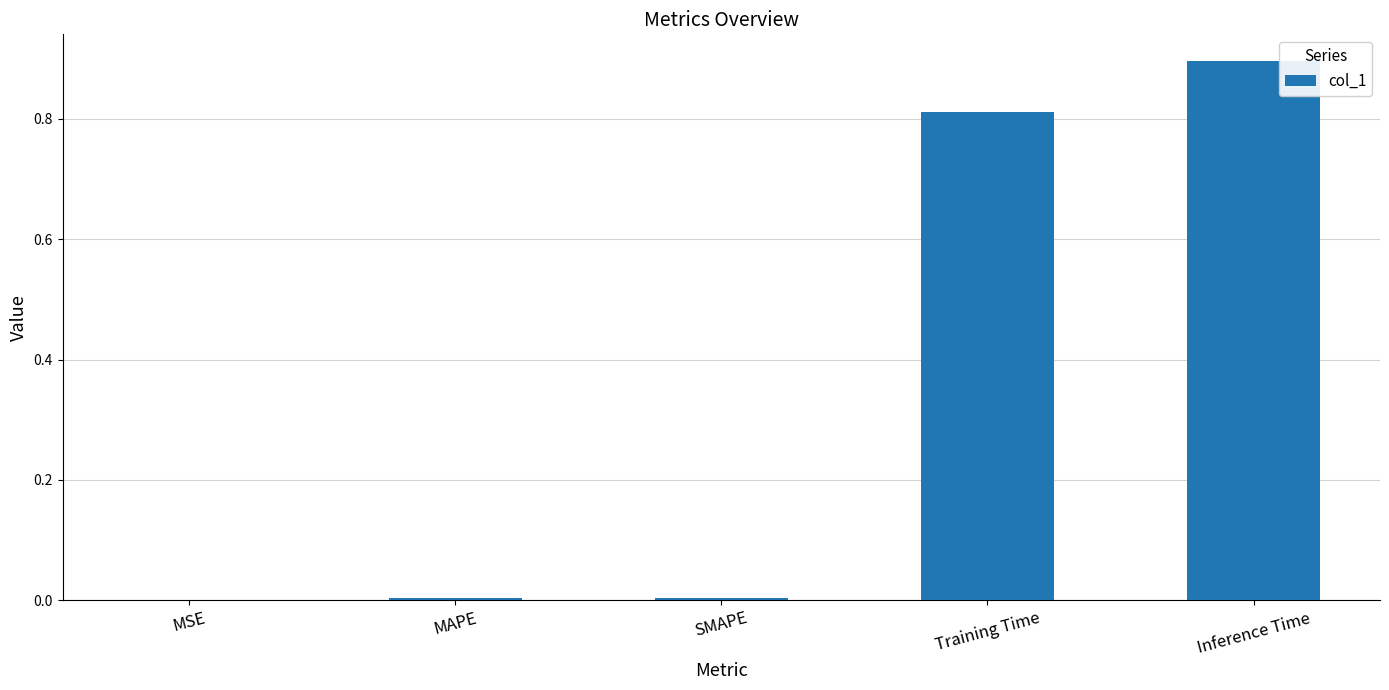

The value at Inference Time is 0.3. True or false?

False